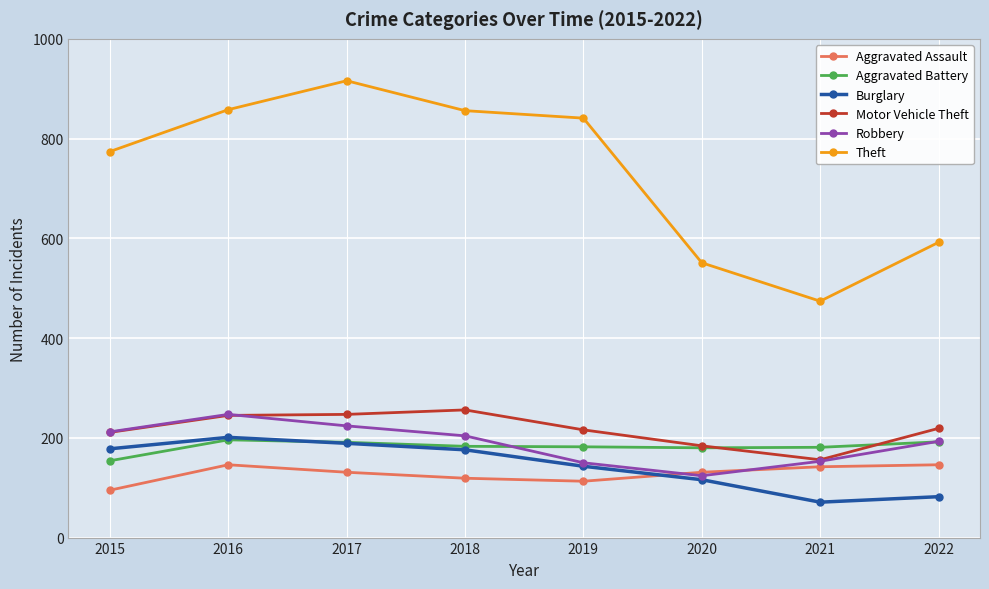

What is the approximate value of Aggravated Battery at 2022, to the nearest 5?

190